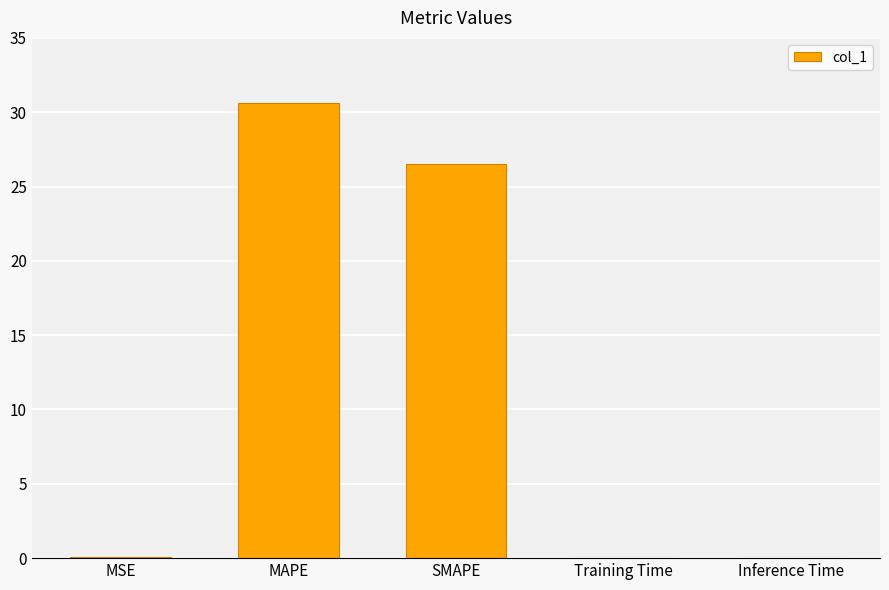

What is the maximum value shown in the chart?

30.6